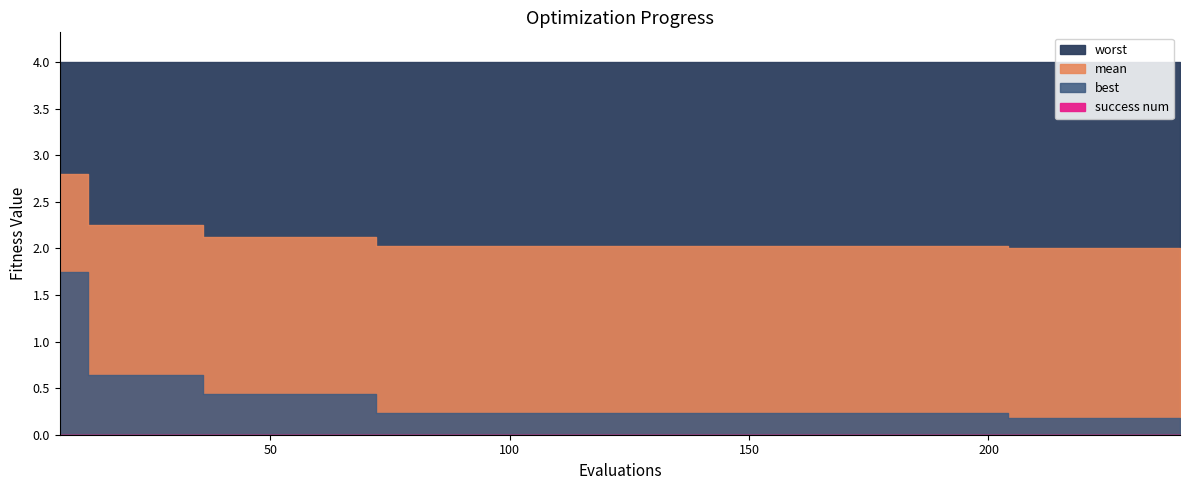

True or false: worst and best intersect in this chart.

False